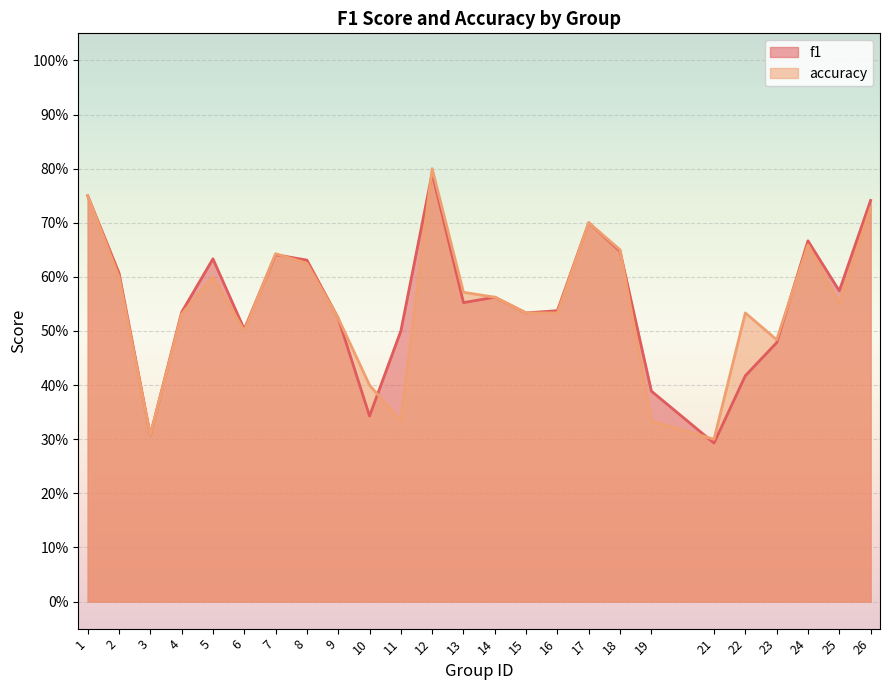

How many times do f1 and accuracy cross each other?

7